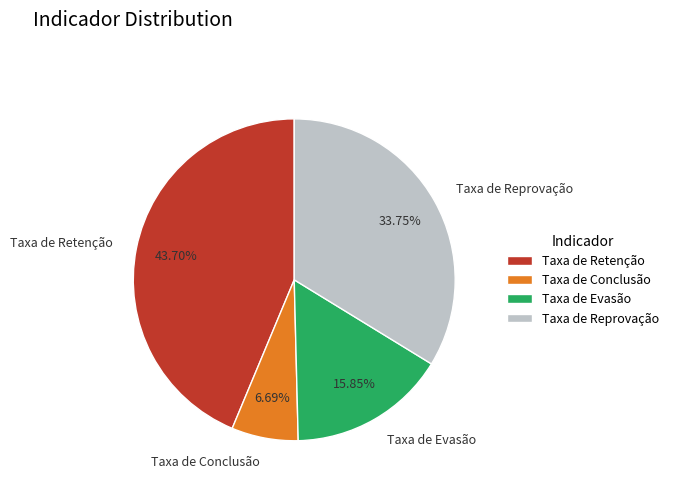

Is it true that Taxa de Evasão is 16% of the pie?

True